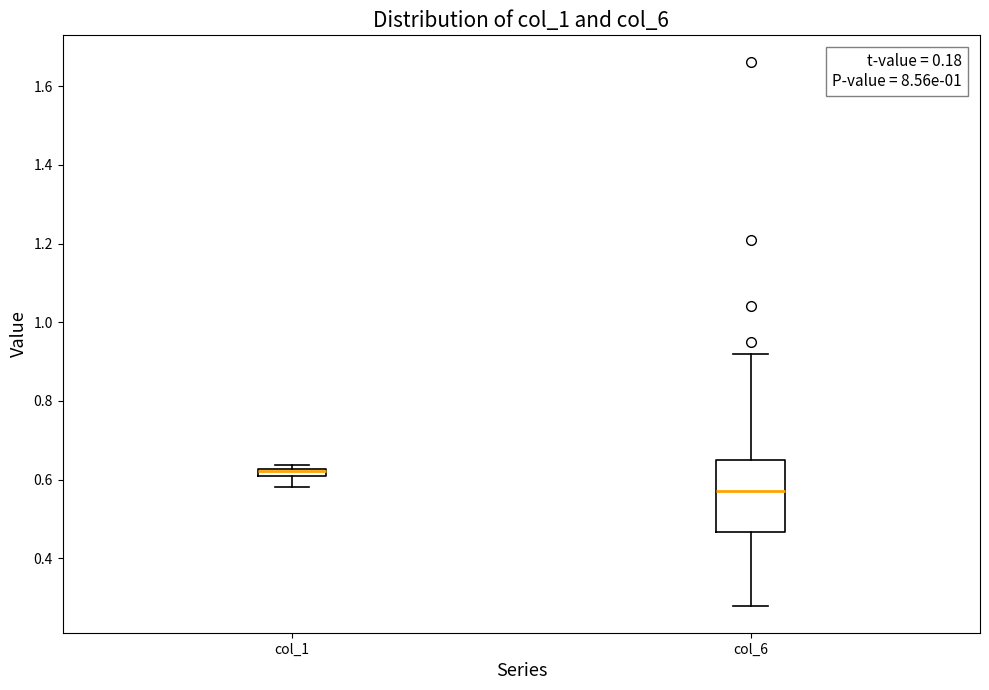

Where is the lower edge of the box for col_6 on the y-axis? The values are not printed on the chart, so give them approximately, as read against the axis.

0.46